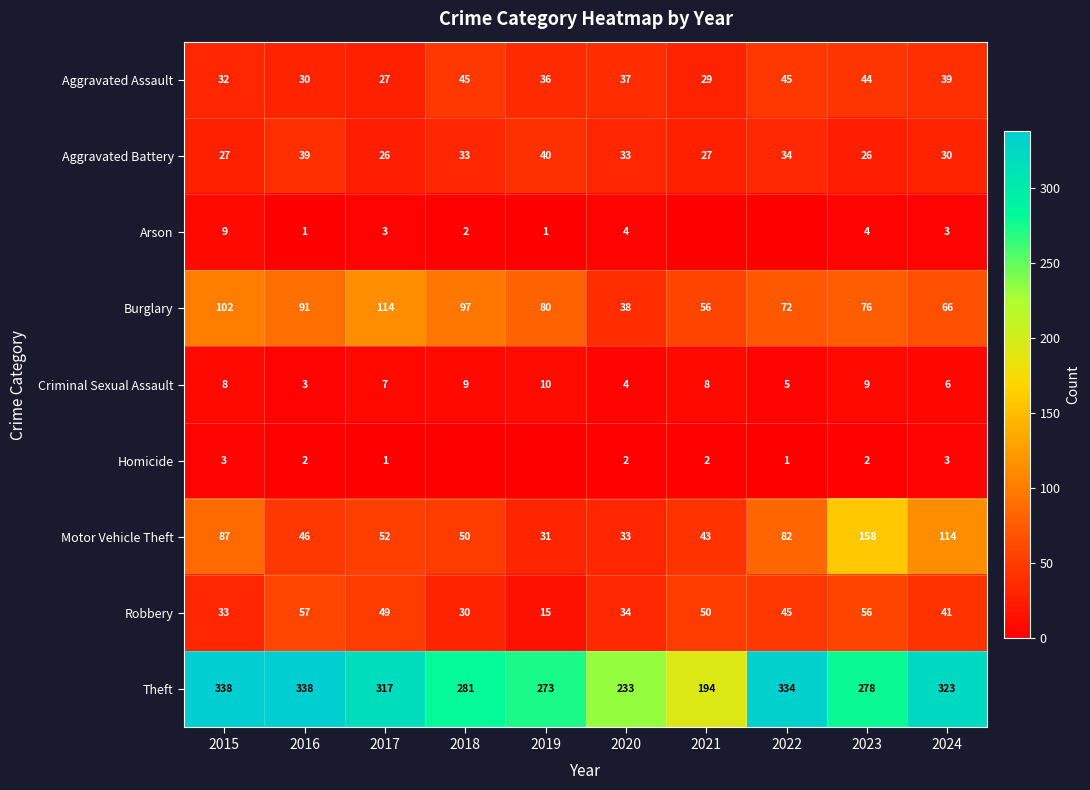

Where is Aggravated Assault nearest to the value 36?

2019